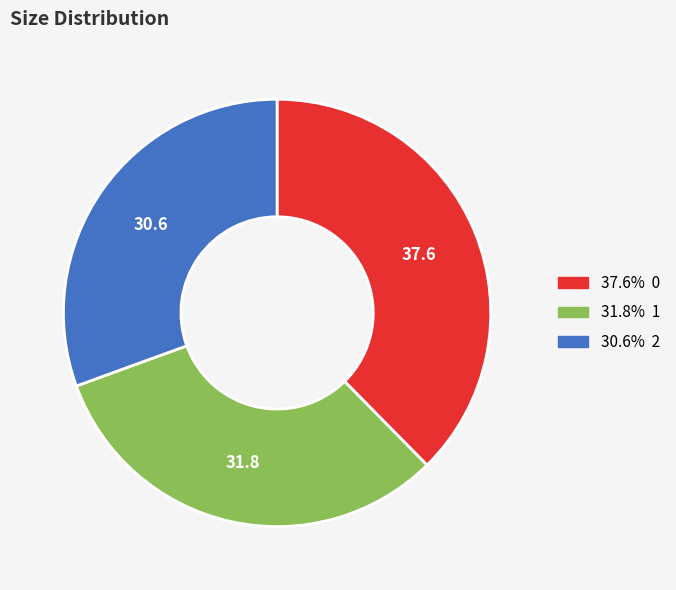

Is there any slice that represents more than half of the pie?

No